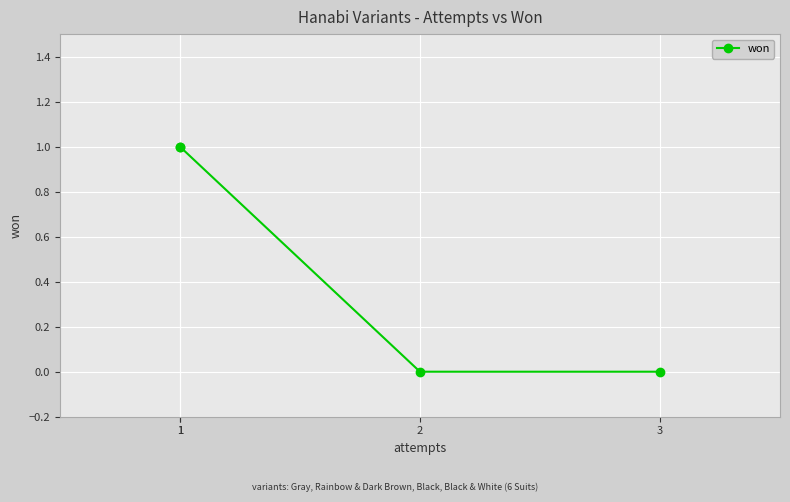

The chart shows a value of 0 at 3. True or false?

True